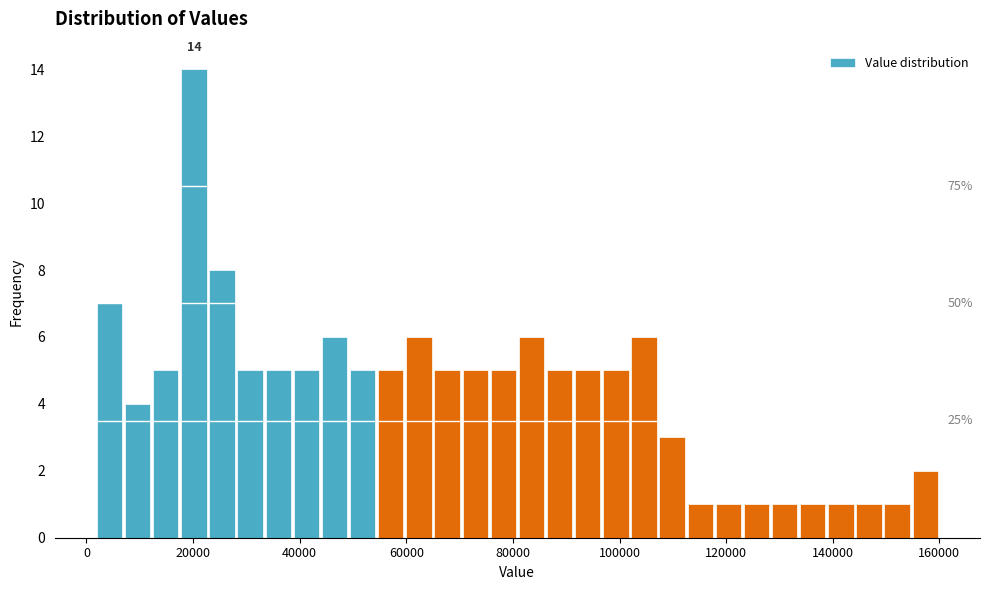

Around what value on the x-axis is the tallest bar? Give the approximate position of its centre, as read against the axis.

20000